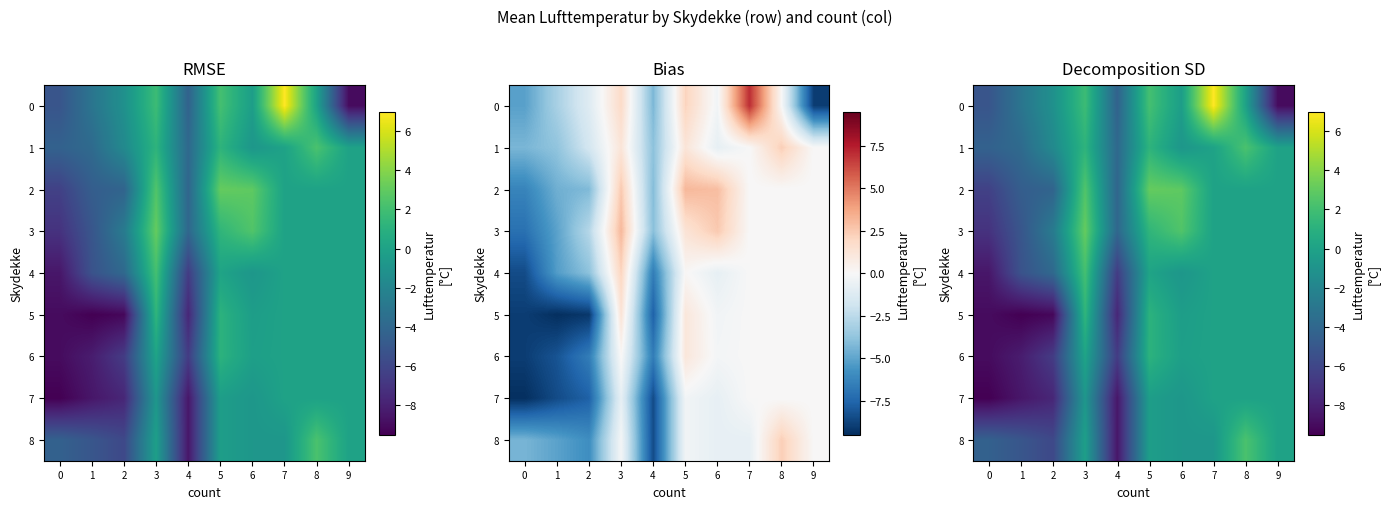

How many positive values does the 1 series have?

3